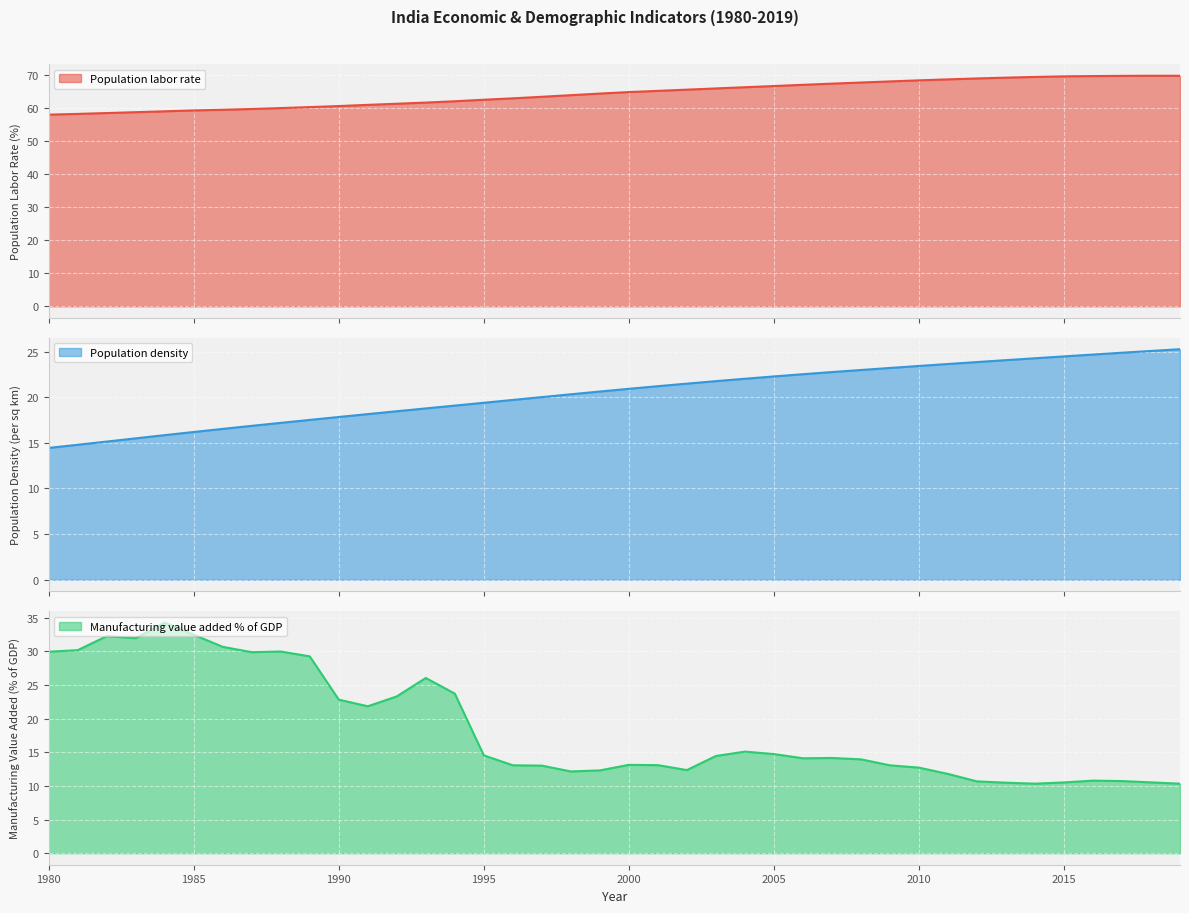

Which series has the largest range (max minus min)?

Manufacturing_value_added_%_of_GDP